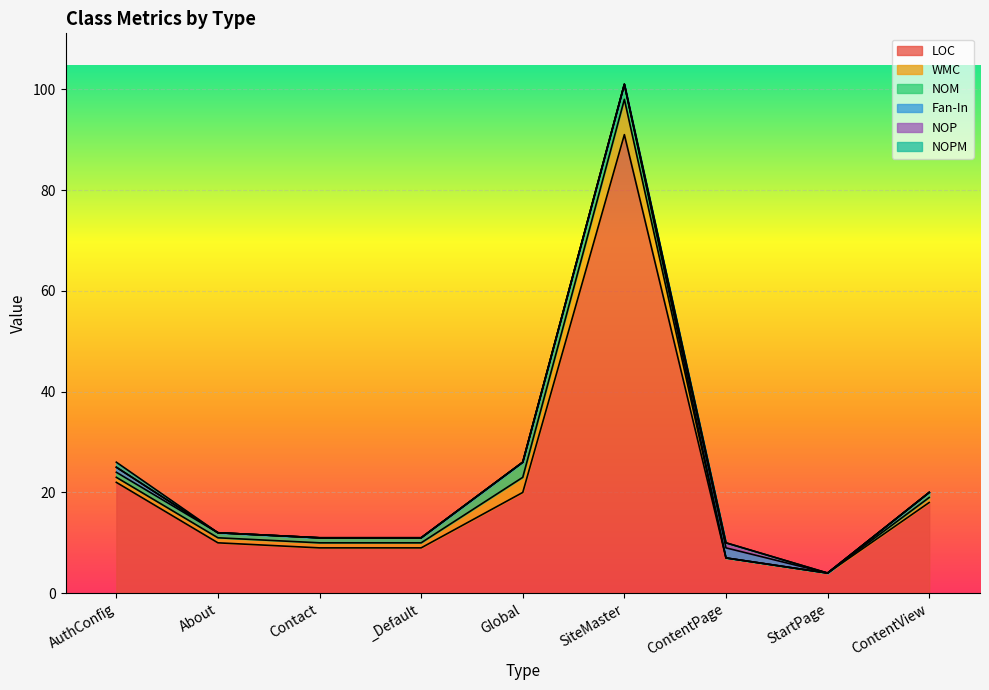

True or false: NOPM and LOC cross at least once.

False